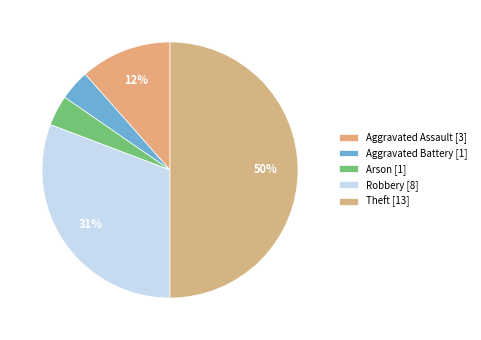

How many slices are in this pie chart?

5